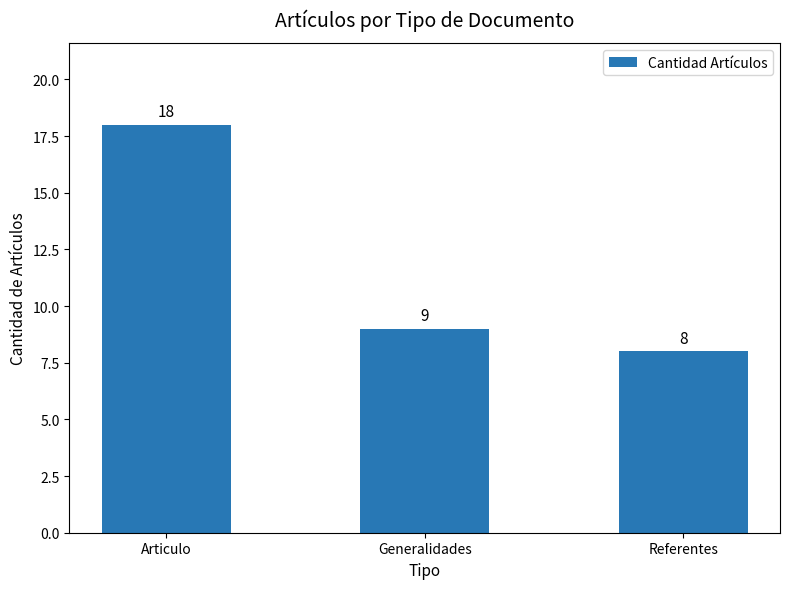

How many bars are there in total?

3